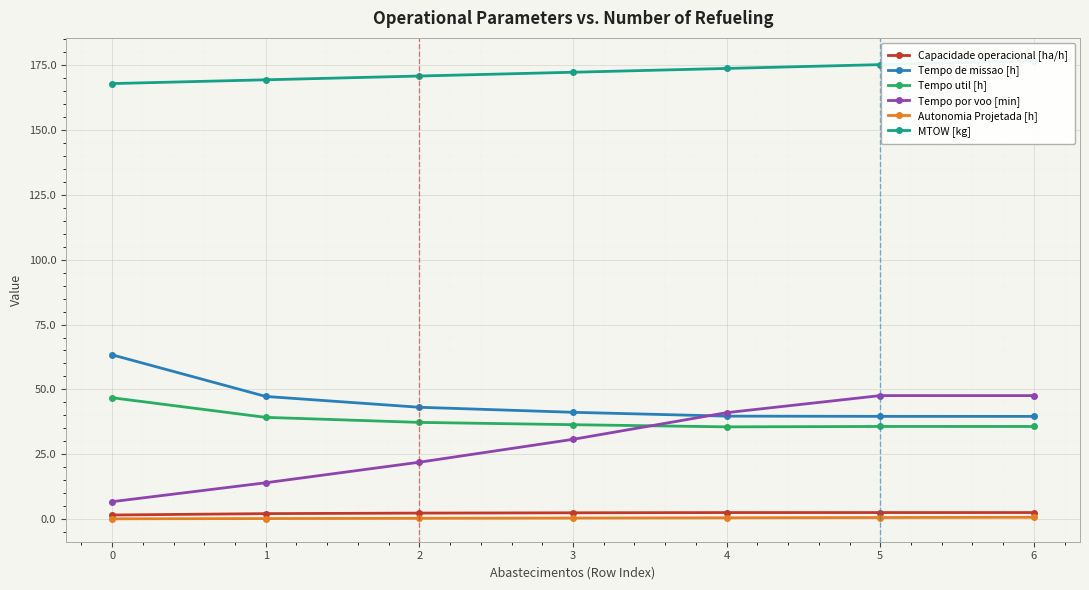

How many lines are shown in the chart?

6